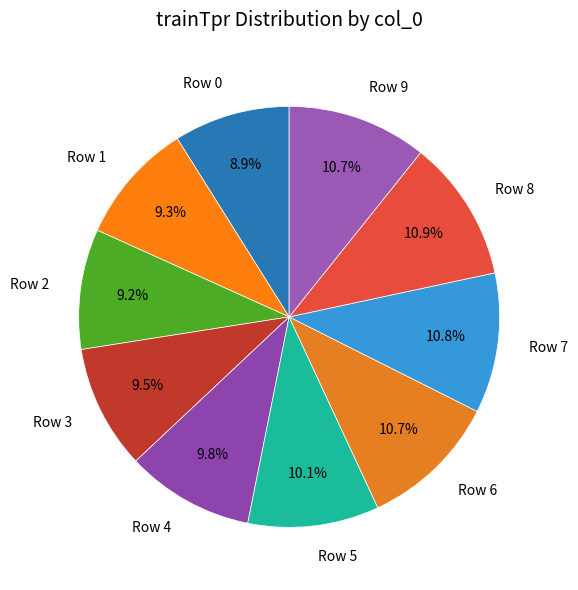

Which has a higher value, Row 1 or Row 5?

Row 5